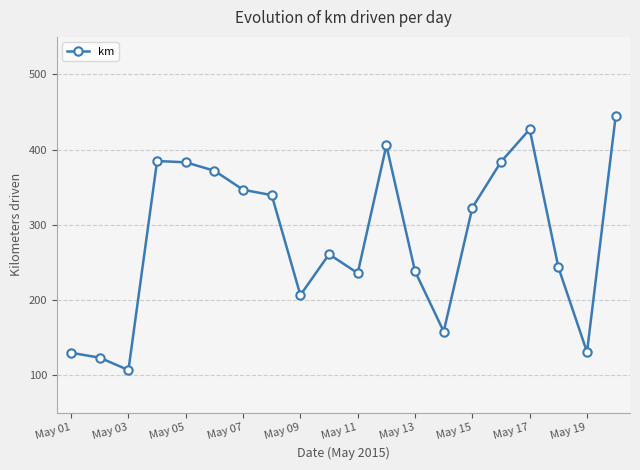

How many interior local valleys (lower than both neighbors) does the data have?

5